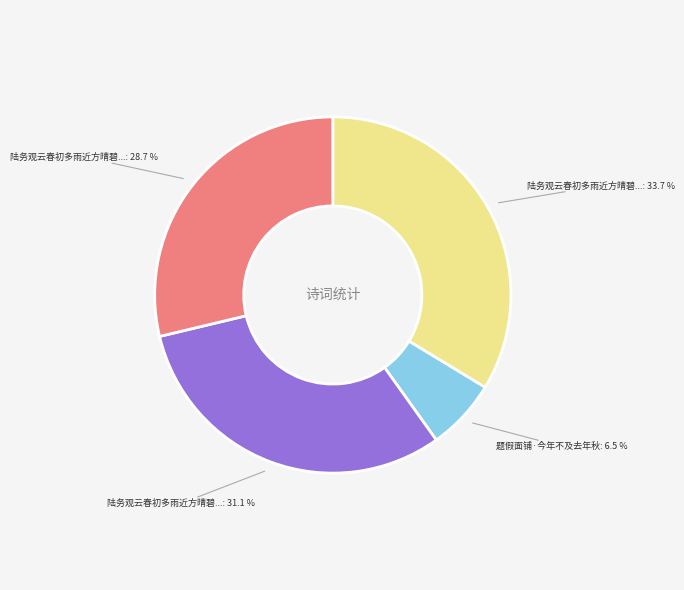

Does any single category account for the majority?

No